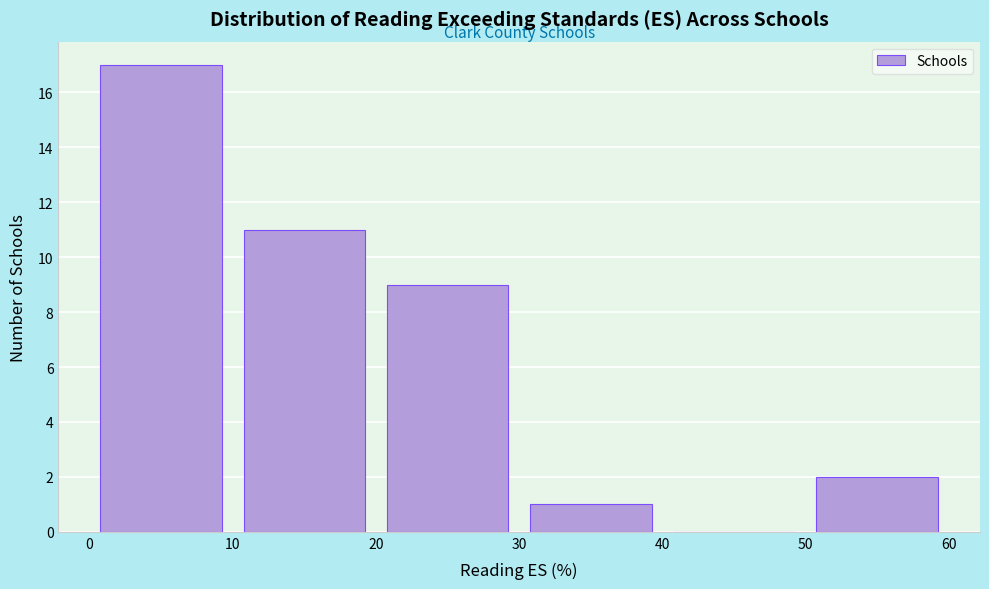

Over which range of the x-axis is the bar tallest?

0 to 10